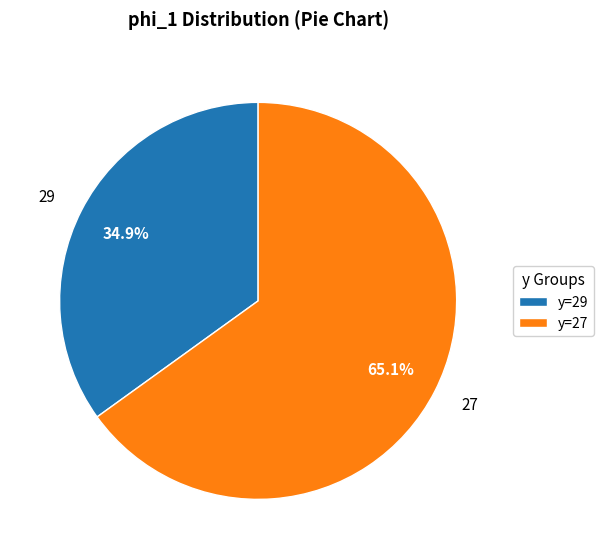

To the nearest percent, what percentage of the pie is 29?

35%